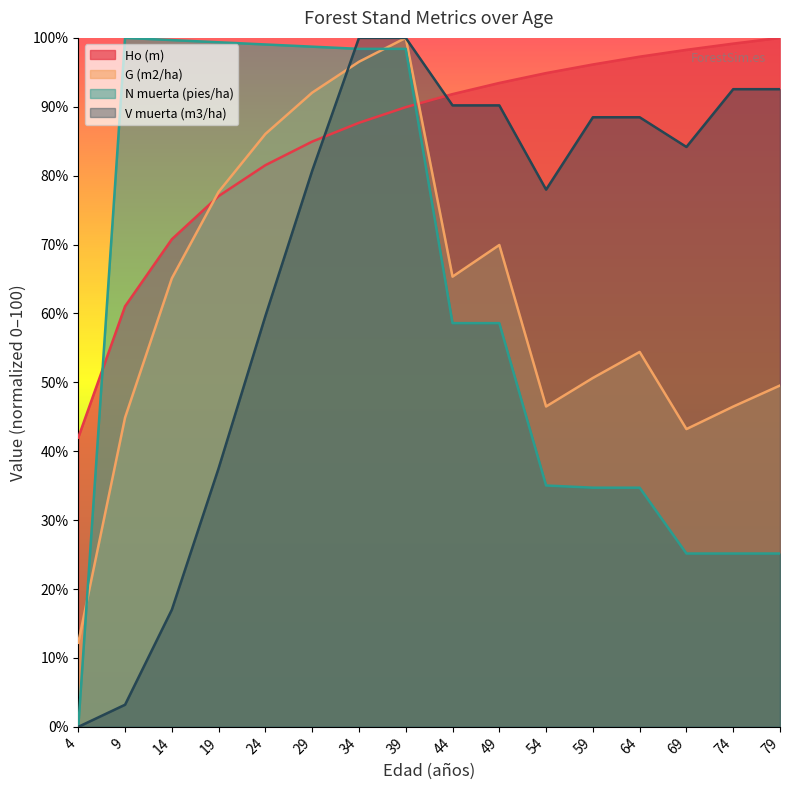

At which category is the sum across all series the highest?

39